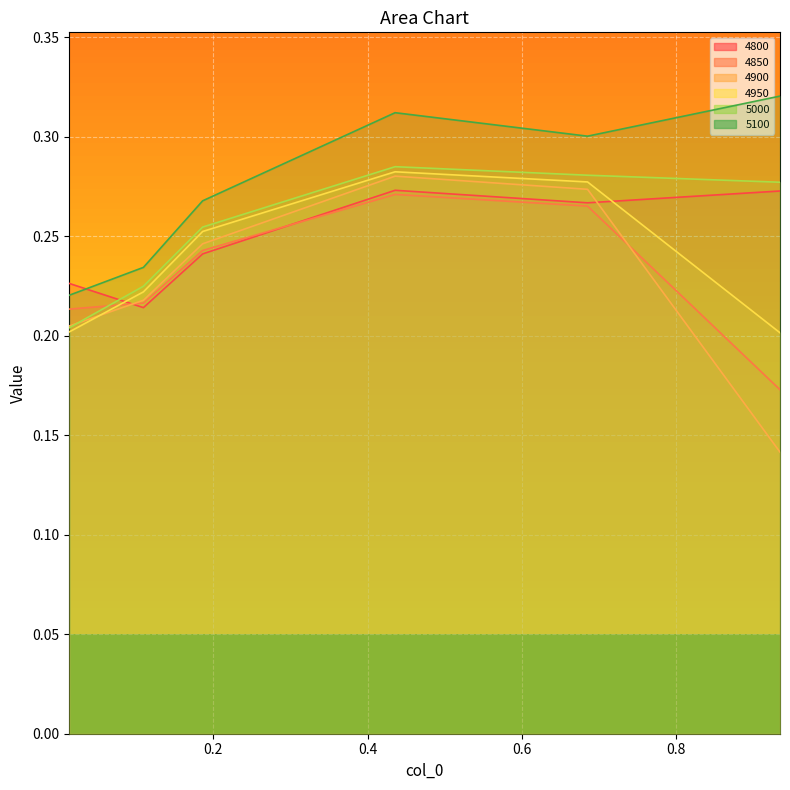

True or false: 5100 has a value of 0.3 at 0.684931506849315.

True